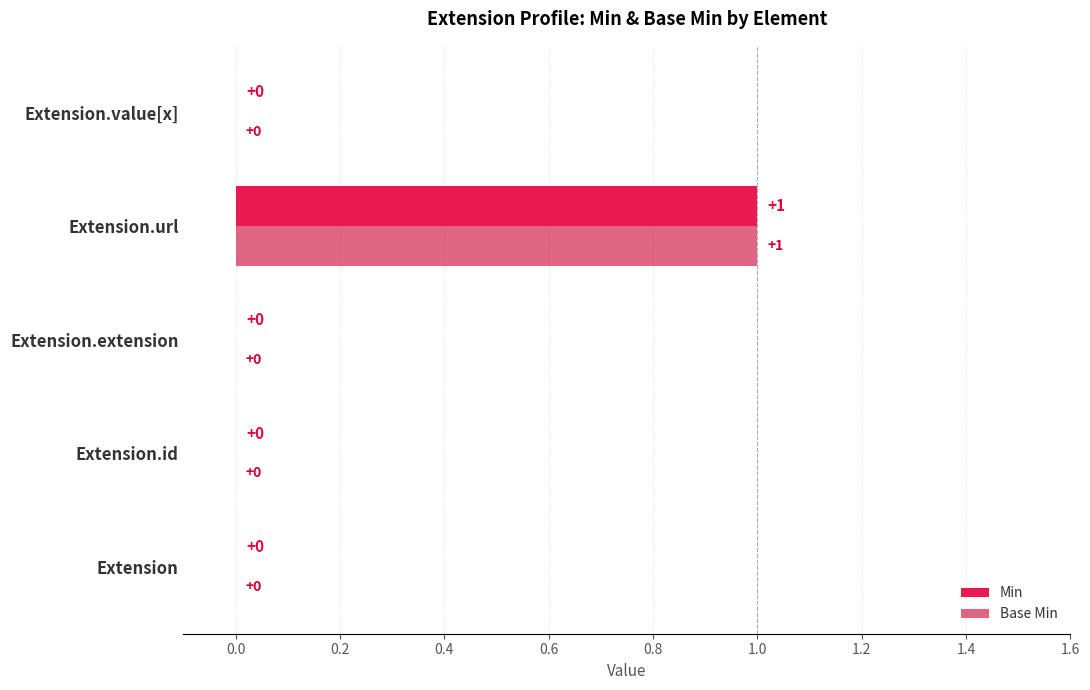

Which category has the highest value in the Min series?

Extension.url